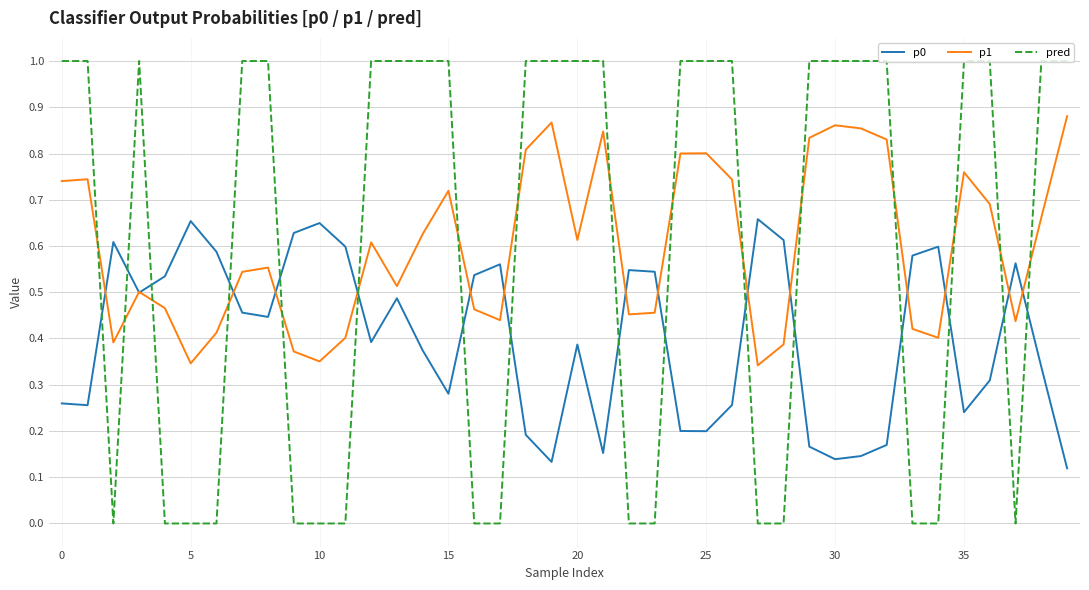

What is the difference between the maximum and minimum values in the pred series?

1.0